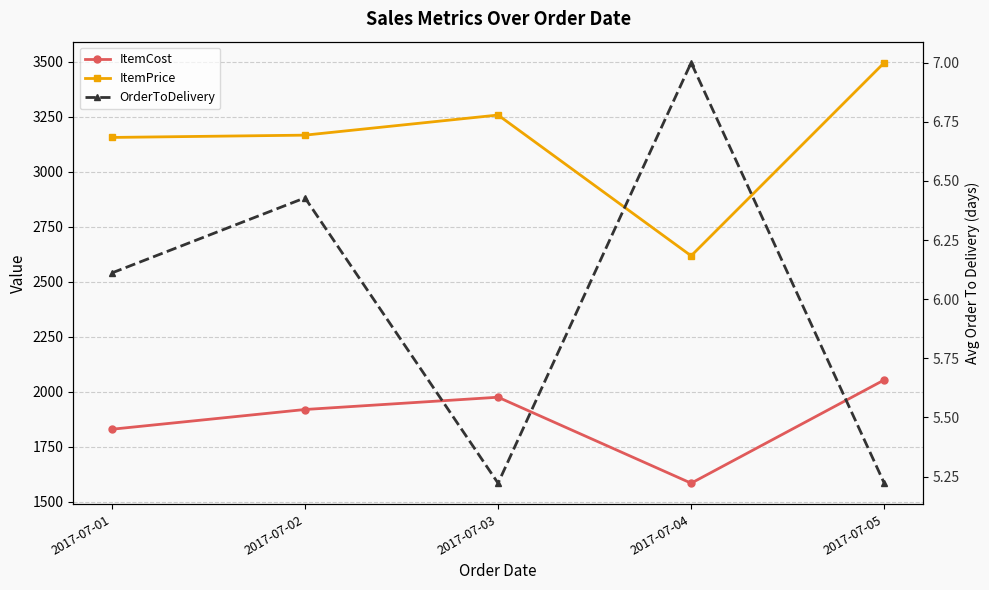

What are all the series names shown in the legend?

ItemCost, ItemPrice, OrderToDelivery